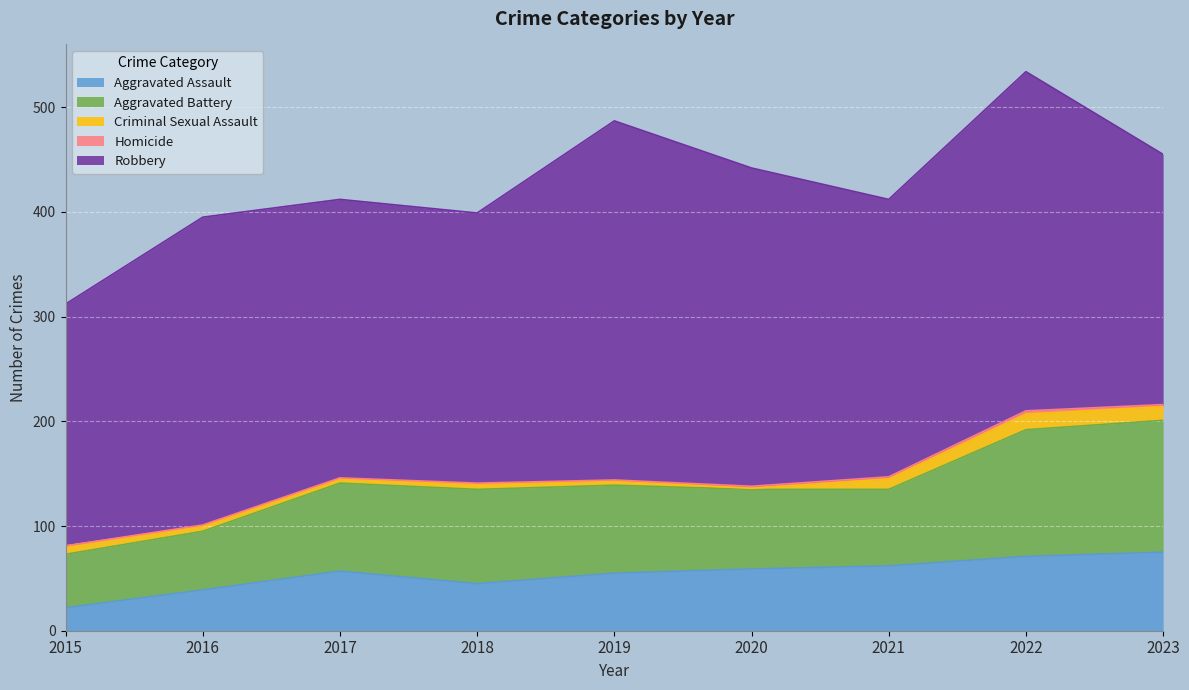

What is the average value of the Homicide series?

1